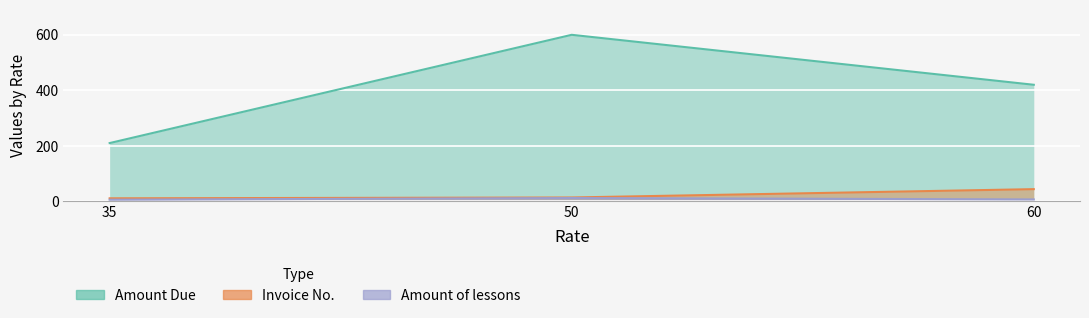

List the series in order of their peak value, highest first.

Invoice No., Amount Due